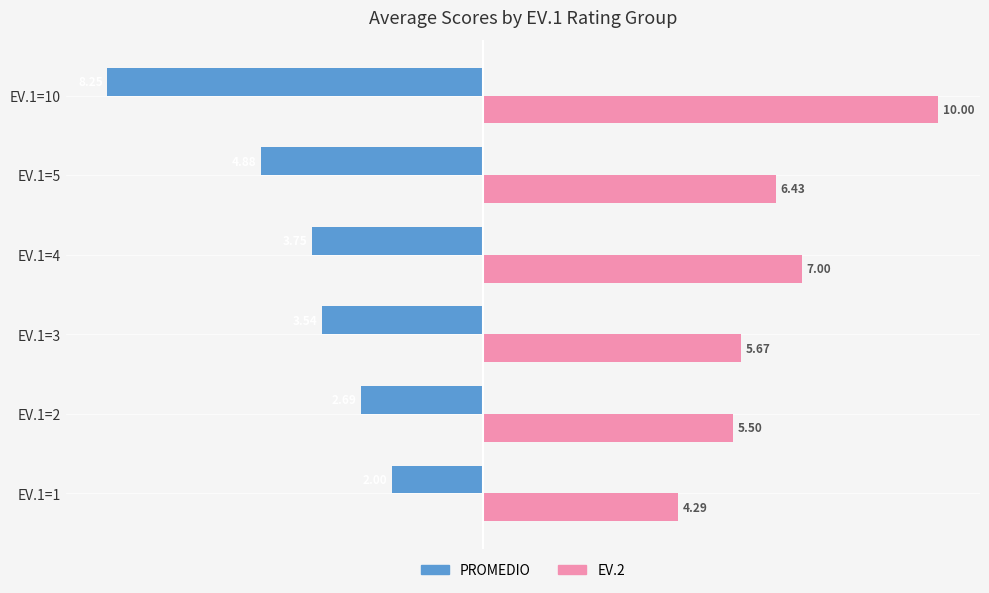

What is the difference between the maximum and second lowest values in the PROMEDIO series?

2.9